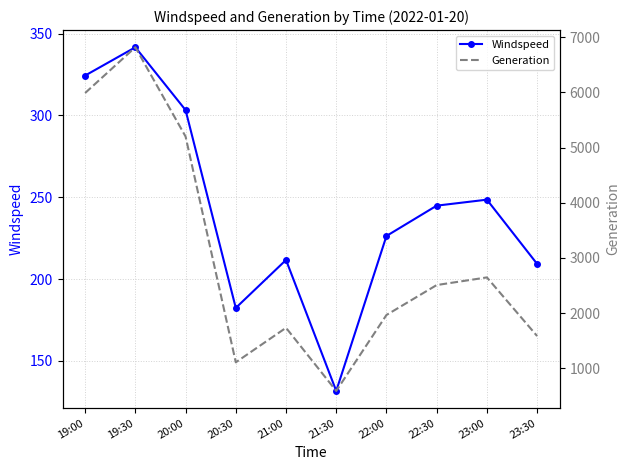

What is the difference between the Generation values at 19:30 and 23:30?

5228.3